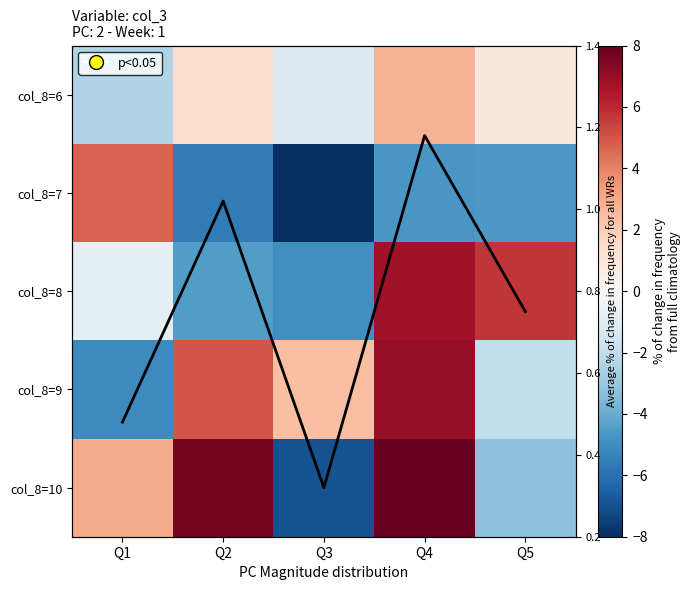

What is the difference between the maximum and second lowest values in the col_8=8 series?

11.2